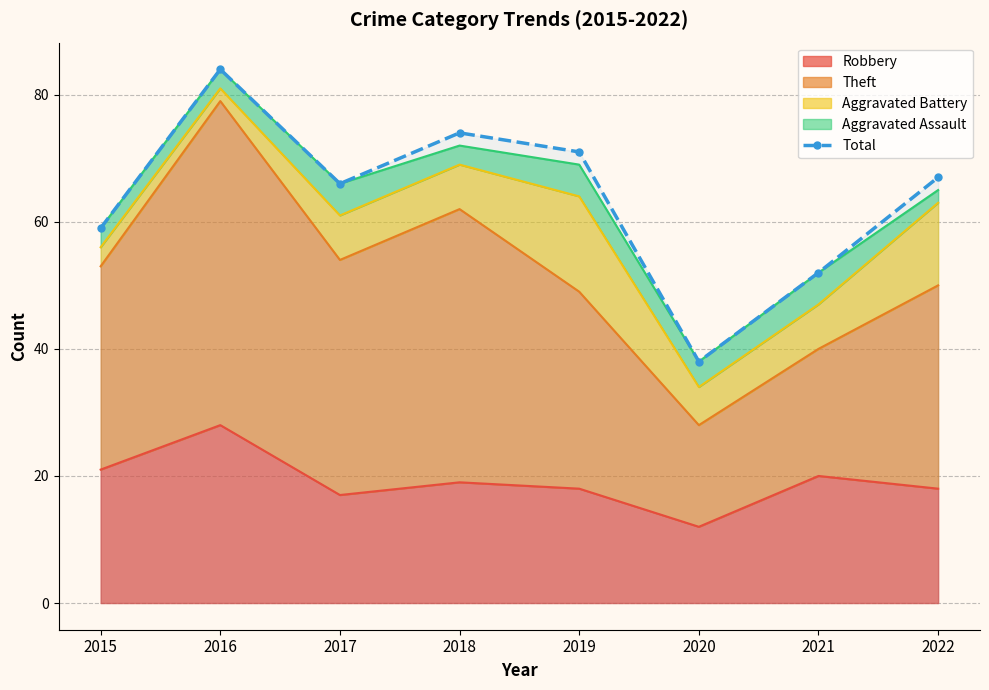

The value at 2017 is 28. True or false?

False